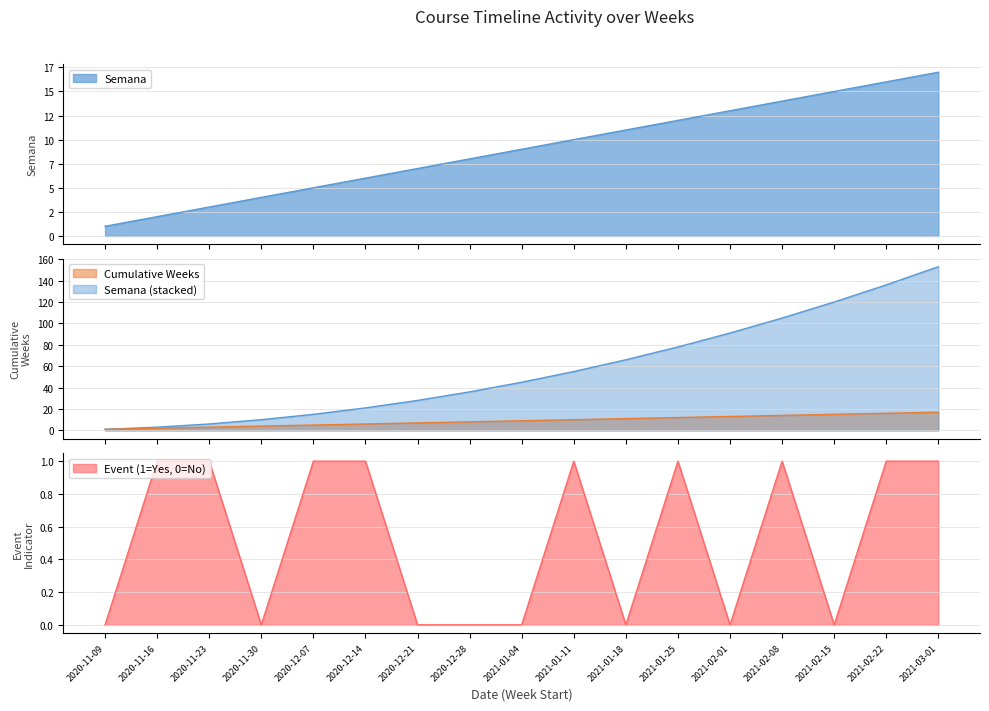

True or false: Event (1=Yes, 0=No) has a value of 0 at 2021-01-04.

True